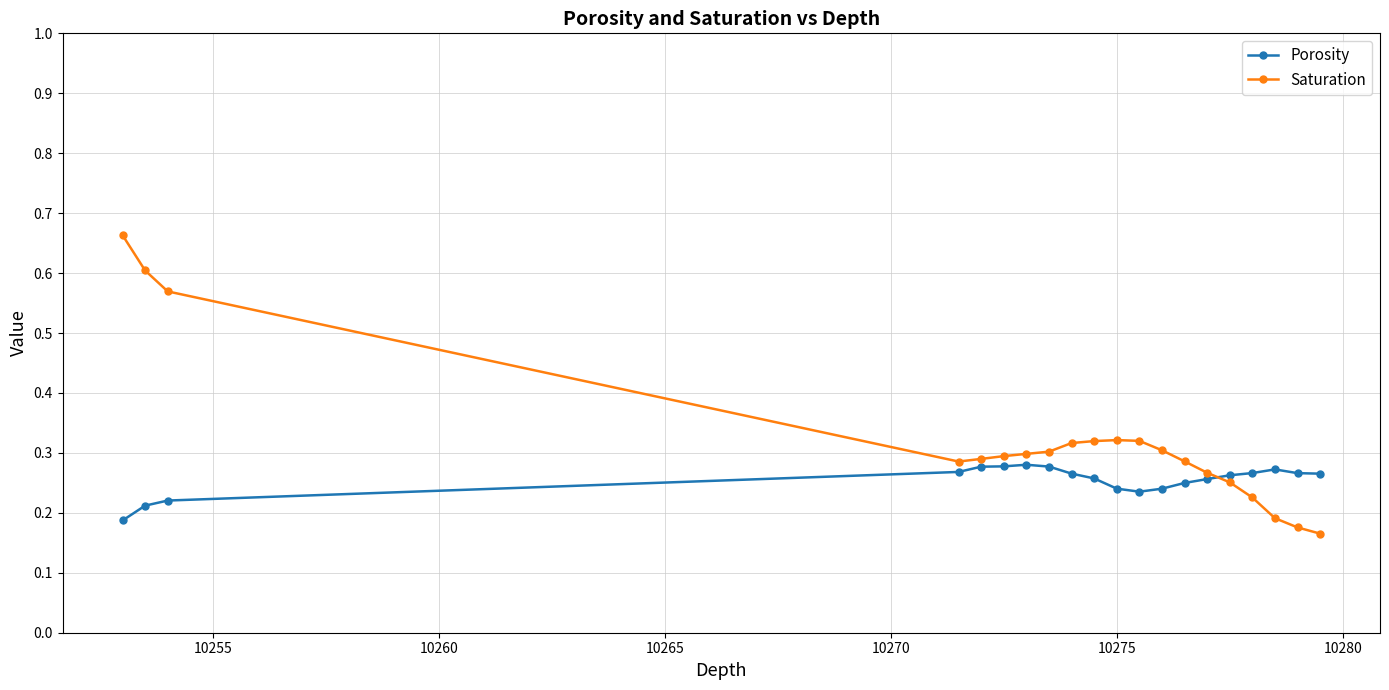

What are all the series names shown in the legend?

Porosity, Saturation